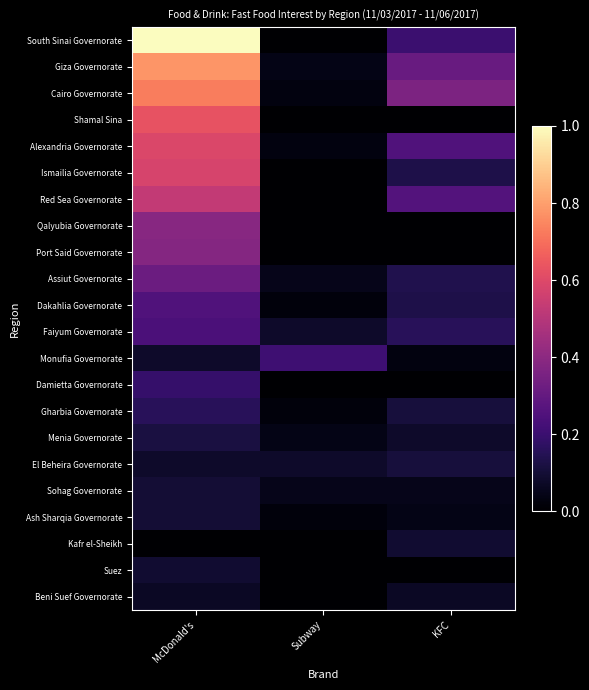

Reading left to right, what are all the values shown in this chart?

South Sinai Governorate: McDonald's=1.0	Subway=0.0	KFC=0.2
Giza Governorate: McDonald's=0.8	Subway=0.0	KFC=0.3
Cairo Governorate: McDonald's=0.7	Subway=0.0	KFC=0.4
Shamal Sina: McDonald's=0.6	Subway=0.0	KFC=0.0
Alexandria Governorate: McDonald's=0.6	Subway=0.0	KFC=0.2
Ismailia Governorate: McDonald's=0.6	Subway=0.0	KFC=0.1
Red Sea Governorate: McDonald's=0.5	Subway=0.0	KFC=0.3
Qalyubia Governorate: McDonald's=0.4	Subway=0.0	KFC=0.0
Port Said Governorate: McDonald's=0.4	Subway=0.0	KFC=0.0
Assiut Governorate: McDonald's=0.3	Subway=0.1	KFC=0.1
Dakahlia Governorate: McDonald's=0.2	Subway=0.0	KFC=0.1
Faiyum Governorate: McDonald's=0.2	Subway=0.1	KFC=0.2
Monufia Governorate: McDonald's=0.1	Subway=0.2	KFC=0.0
Damietta Governorate: McDonald's=0.2	Subway=0.0	KFC=0.0
Gharbia Governorate: McDonald's=0.2	Subway=0.0	KFC=0.1
Menia Governorate: McDonald's=0.1	Subway=0.0	KFC=0.1
El Beheira Governorate: McDonald's=0.1	Subway=0.1	KFC=0.1
Sohag Governorate: McDonald's=0.1	Subway=0.1	KFC=0.1
Ash Sharqia Governorate: McDonald's=0.1	Subway=0.0	KFC=0.0
Kafr el-Sheikh: McDonald's=0.0	Subway=0.0	KFC=0.1
Suez: McDonald's=0.1	Subway=0.0	KFC=0.0
Beni Suef Governorate: McDonald's=0.1	Subway=0.0	KFC=0.1